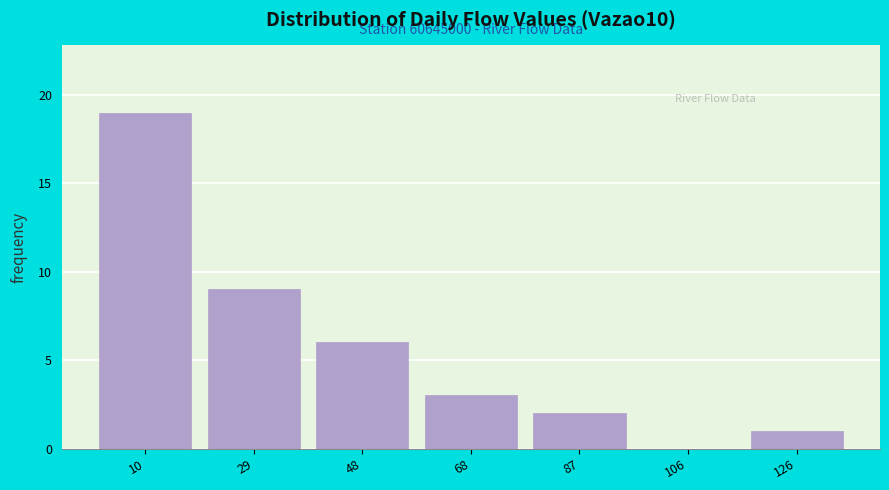

Reading left to right, transcribe all the data shown in this chart.

10=19	29=9	48=6	68=3	87=2	106=0	126=1